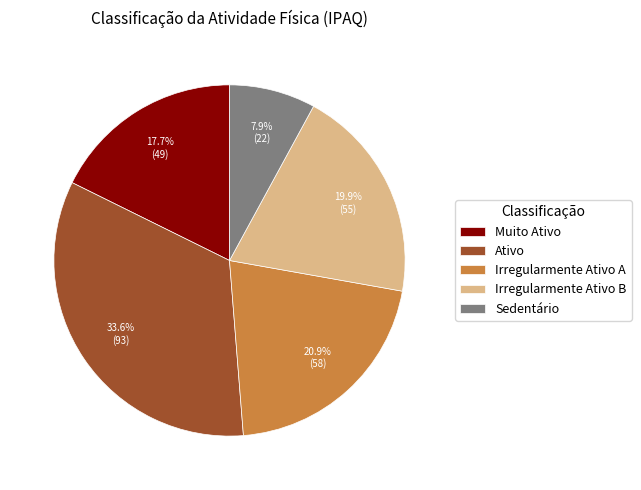

The Ativo slice represents 24% of the pie. True or false?

False